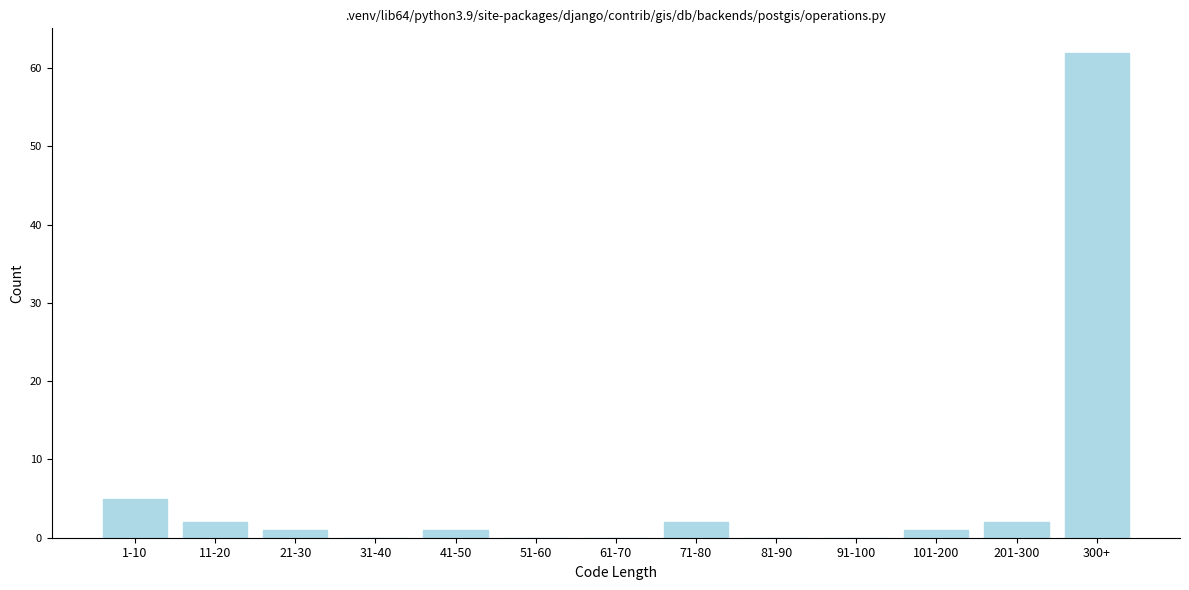

Reading right to left, what are all the values shown in this chart?

300+=62	201-300=2	101-200=1	91-100=0	81-90=0	71-80=2	61-70=0	51-60=0	41-50=1	31-40=0	21-30=1	11-20=2	1-10=5